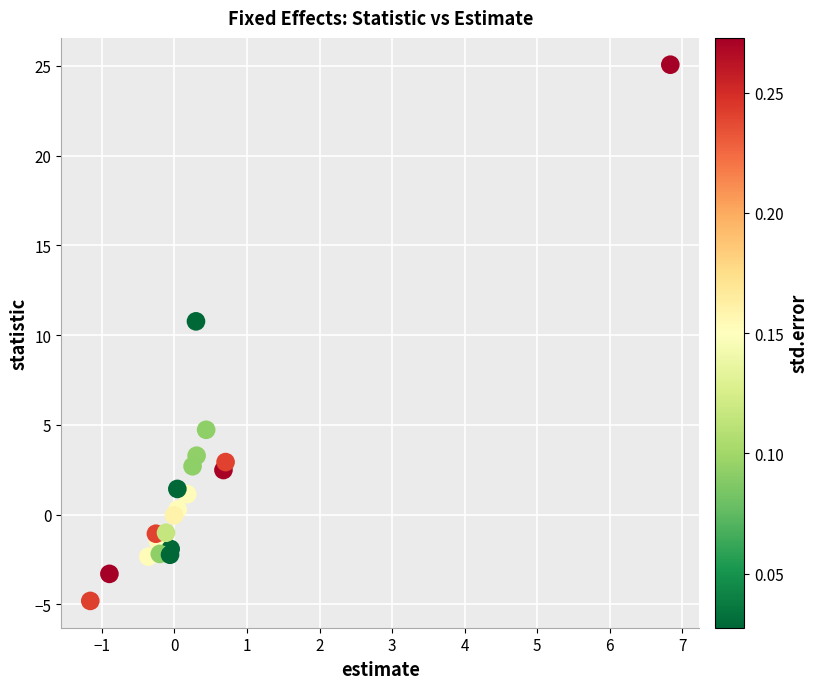

What Y value in the scatter plot is closest to 10?

10.8